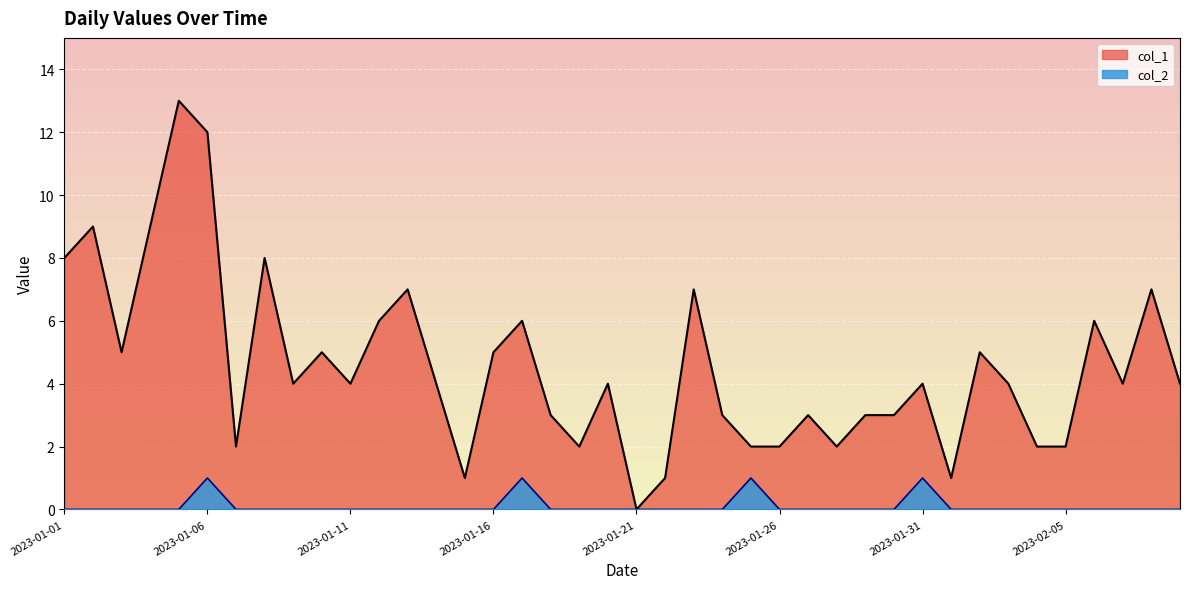

Reading right to left, extract all data points from this chart.

col_1: 4	7	4	6	2	2	4	5	1	4	3	3	2	3	2	2	3	7	1	0	4	2	3	6	5	1	4	7	6	4	5	4	8	2	12	13	9	5	9	8
col_2: 0	0	0	0	0	0	0	0	0	1	0	0	0	0	0	1	0	0	0	0	0	0	0	1	0	0	0	0	0	0	0	0	0	0	1	0	0	0	0	0